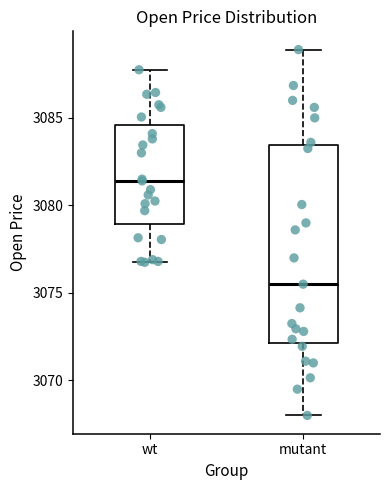

Where does the upper whisker of the box for mutant end on the y-axis? The values are not printed on the chart, so give them approximately, as read against the axis.

3089.0